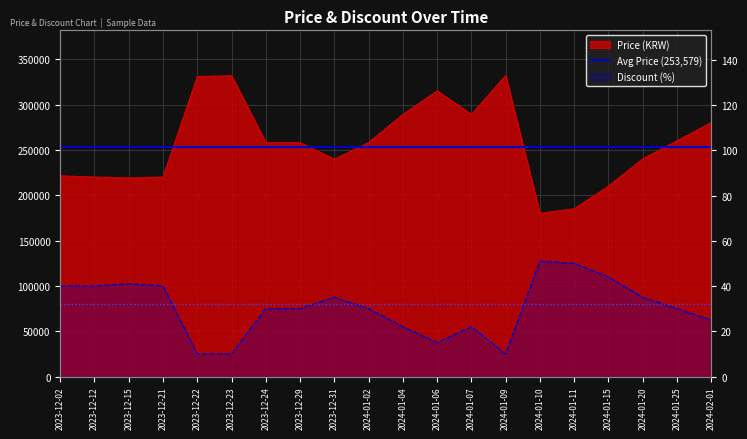

What is the smallest value displayed?

10